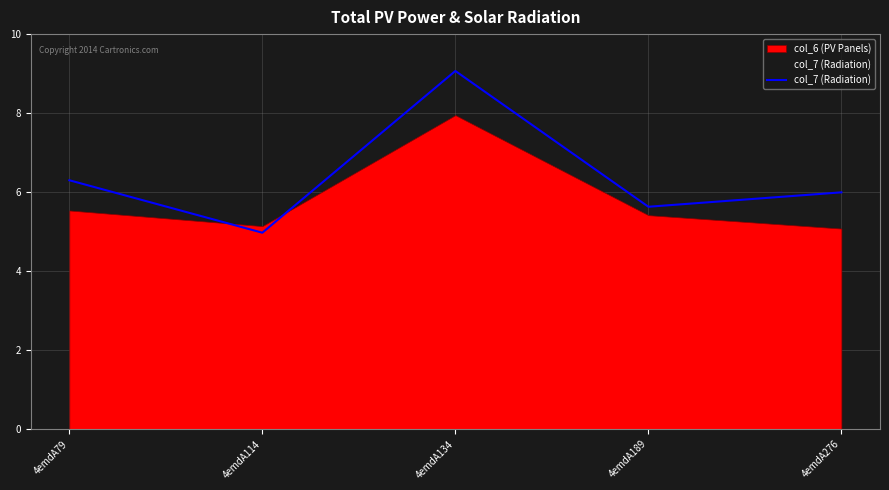

Reading left to right, list all the values displayed in this chart.

4emdA79=6.3	4emdA114=5.0	4emdA134=9.1	4emdA189=5.6	4emdA276=6.0